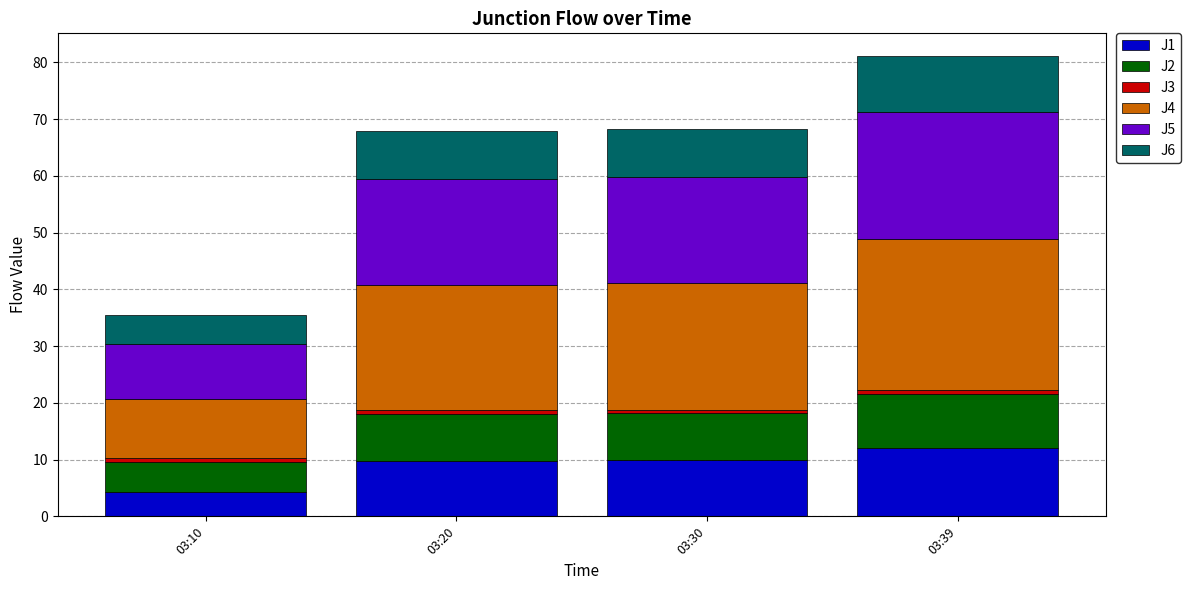

At which label does J1 reach its minimum?

03:10